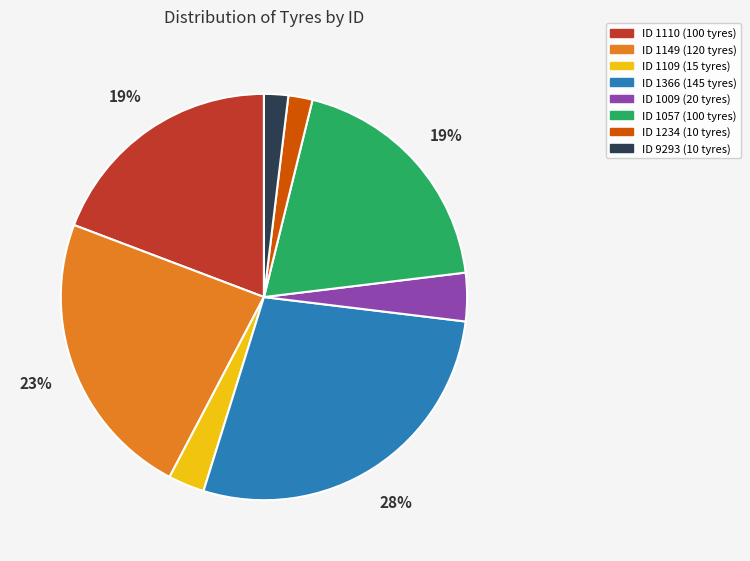

To the nearest percent, what is the difference between the largest and smallest slice percentages?

26%